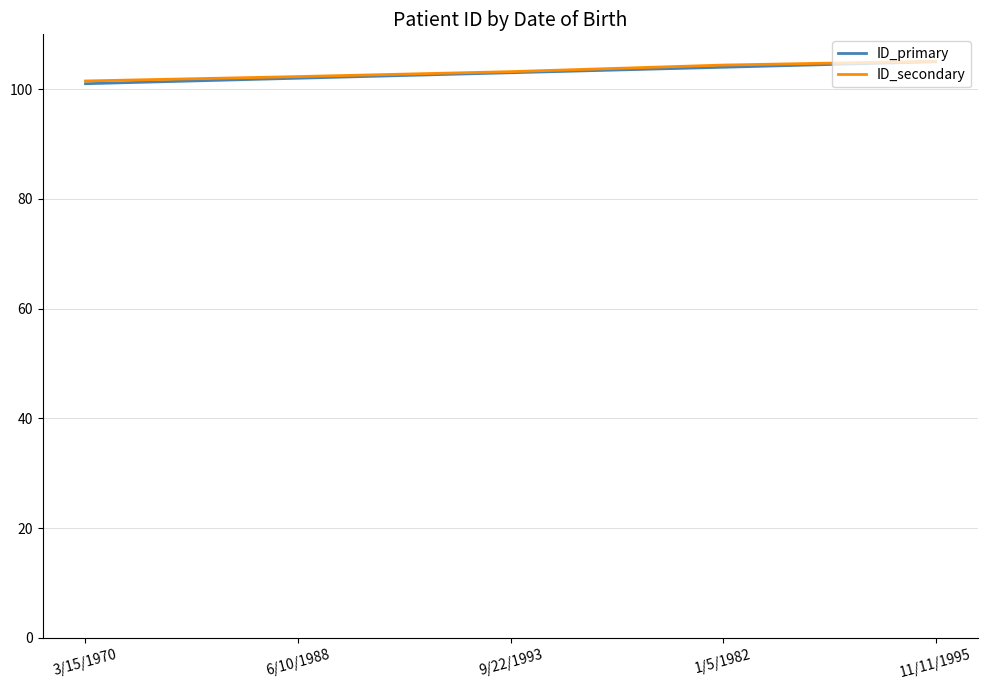

Is it true that ID_secondary equals 21.1 at 9/22/1993?

False